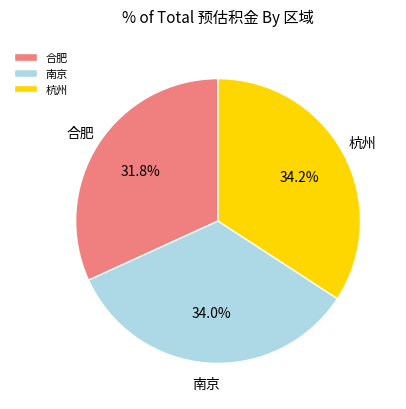

How many segments does this pie chart have?

3